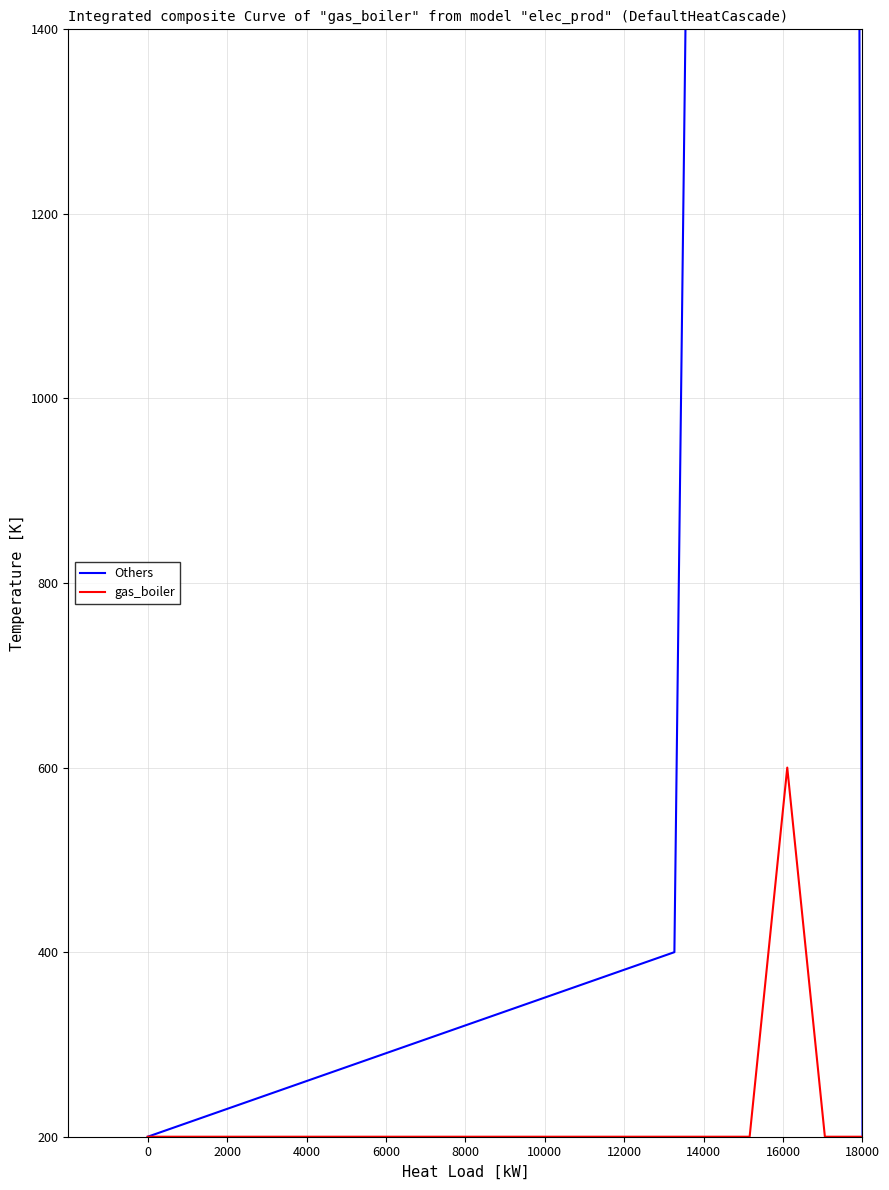

At how many categories does at least one series exceed 16800?

1